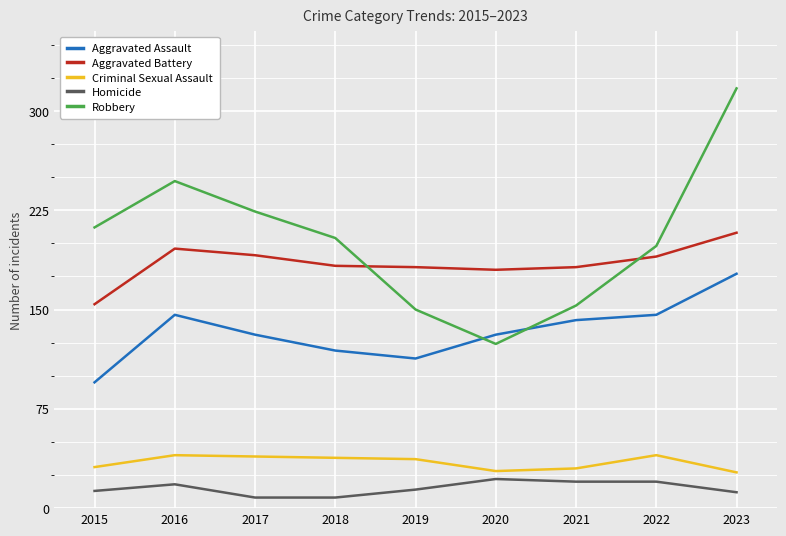

True or false: Aggravated Assault and Aggravated Battery cross at least once.

False